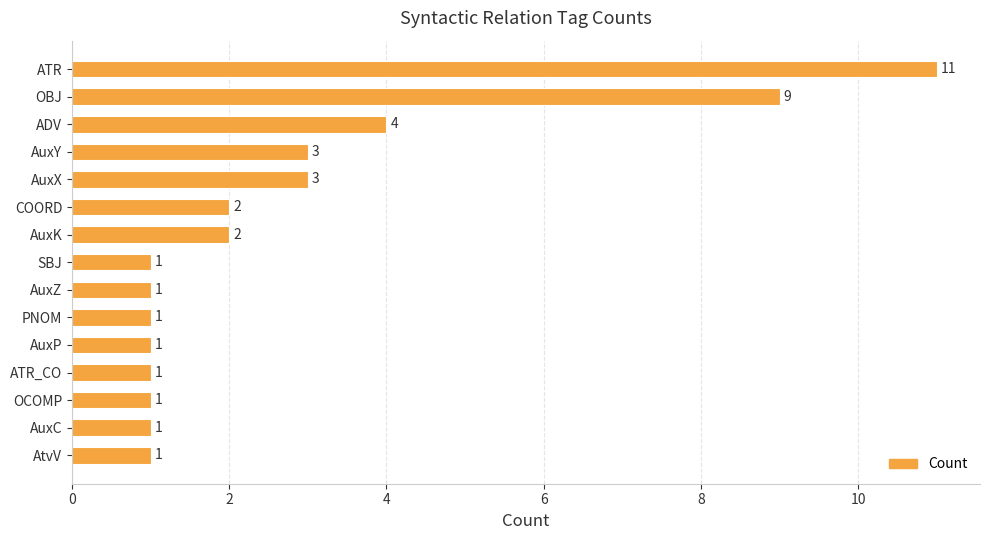

Reading top to bottom, transcribe all the data shown in this chart.

ATR=11	OBJ=9	ADV=4	AuxY=3	AuxX=3	COORD=2	AuxK=2	SBJ=1	AuxZ=1	PNOM=1	AuxP=1	ATR_CO=1	OCOMP=1	AuxC=1	AtvV=1